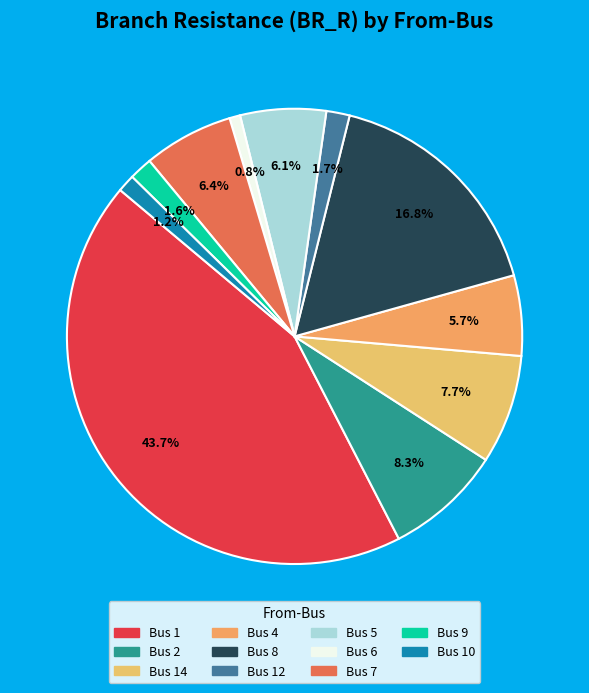

To the nearest percent, what is the difference between the largest and smallest slice percentages?

43%